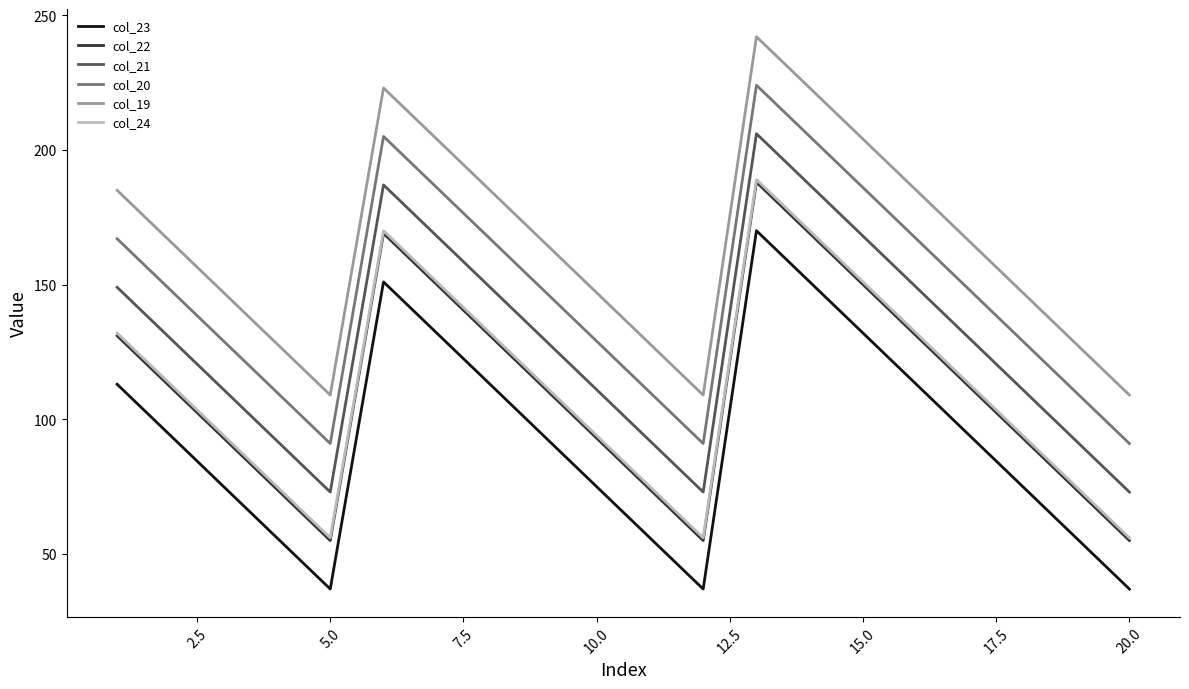

What is the minimum value shown in the chart?

37